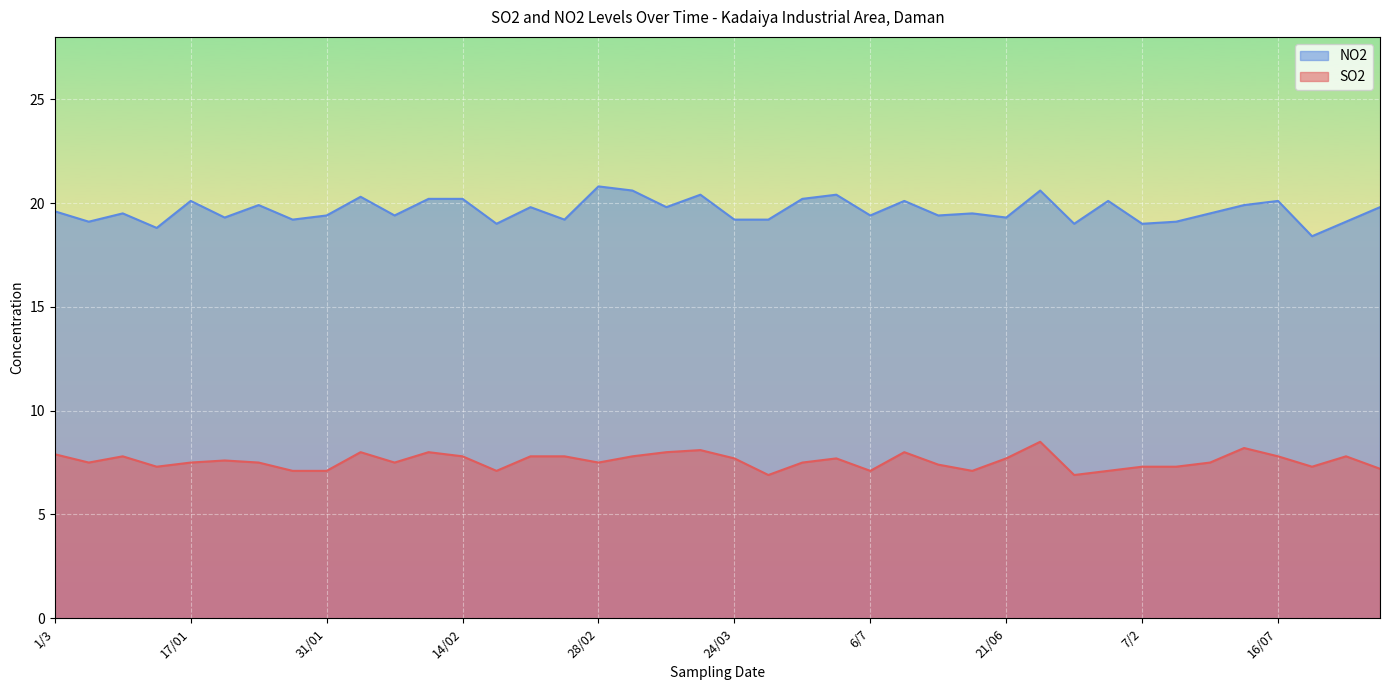

At which category is the sum across all series the highest?

23/06